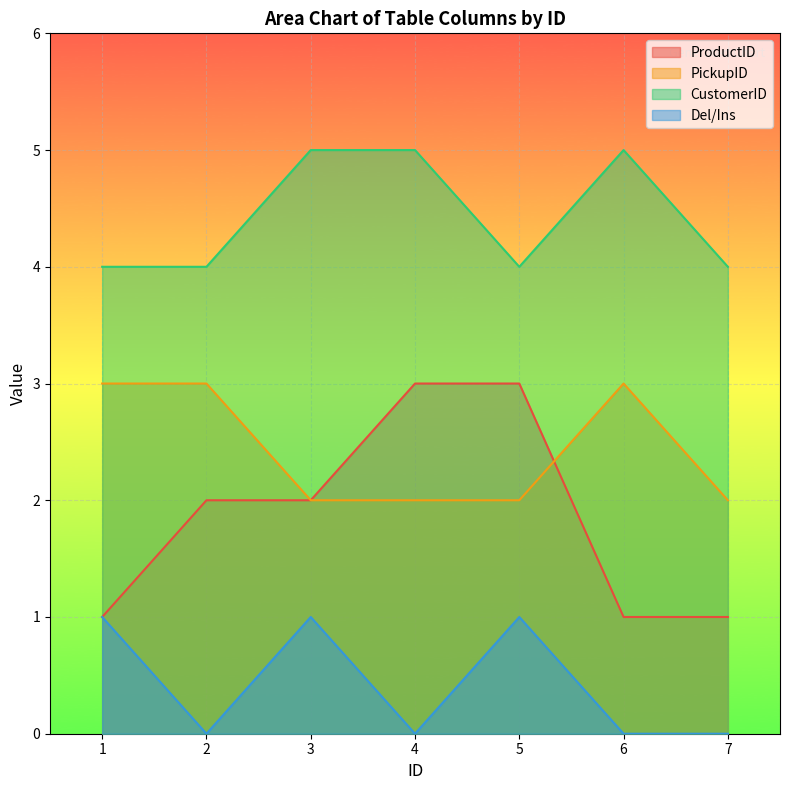

At which label does ProductID reach its minimum?

1